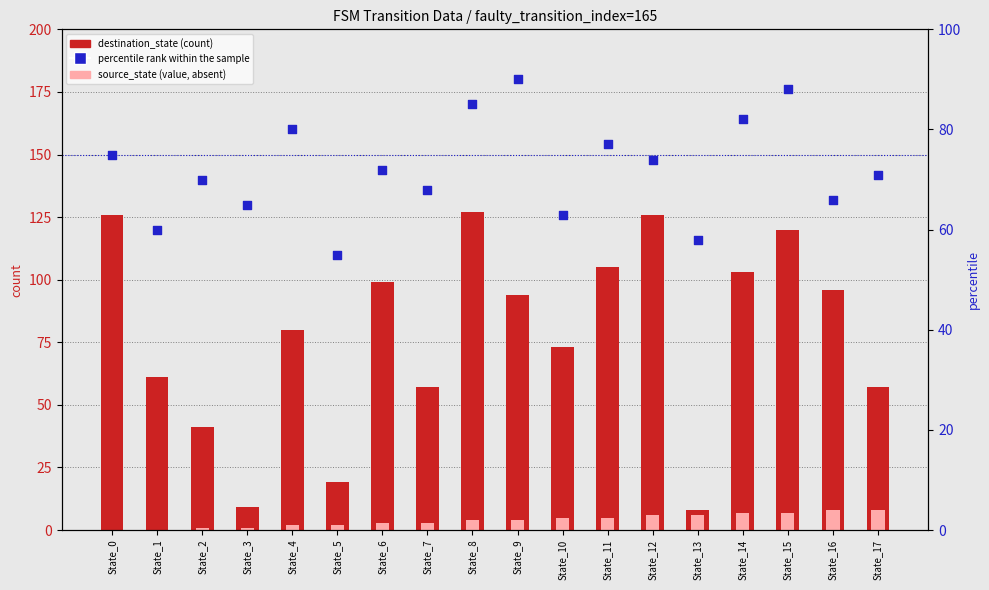

Which series contains the lowest Y value?

source_state (value, absent)